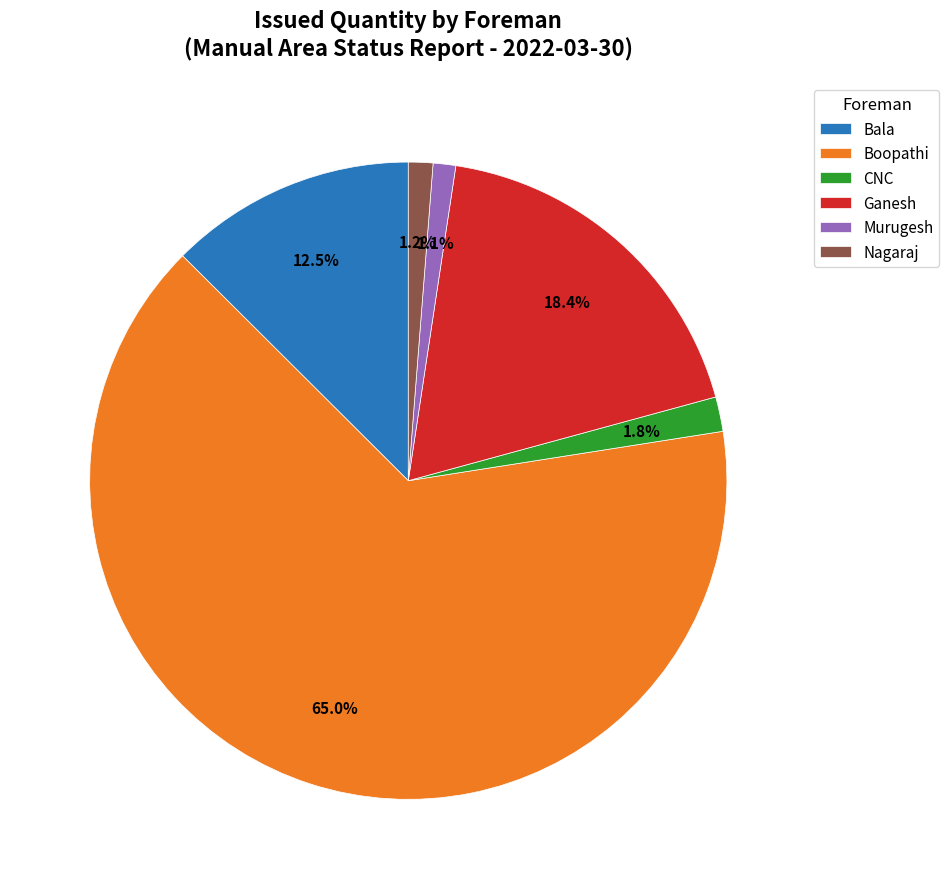

What is the majority slice?

Boopathi